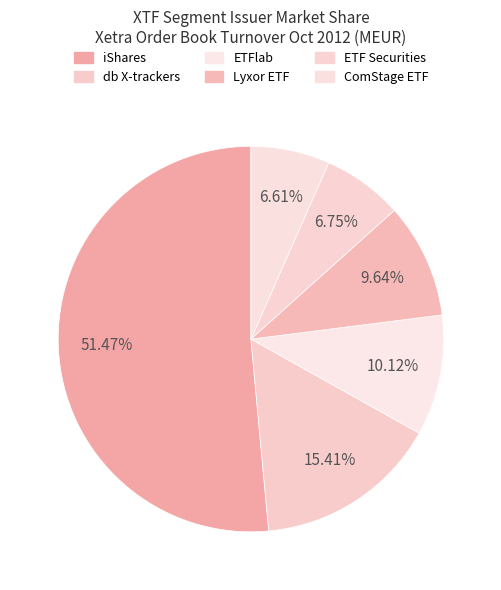

Which slice is the largest?

iShares